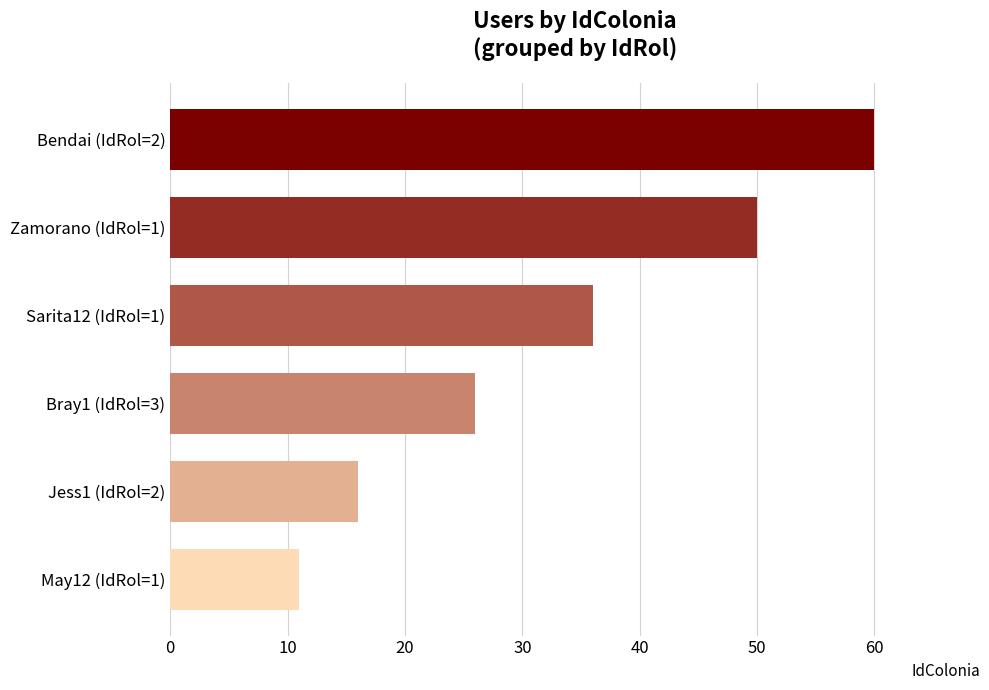

True or false: the data shows 60 at Bendai (IdRol=2).

True